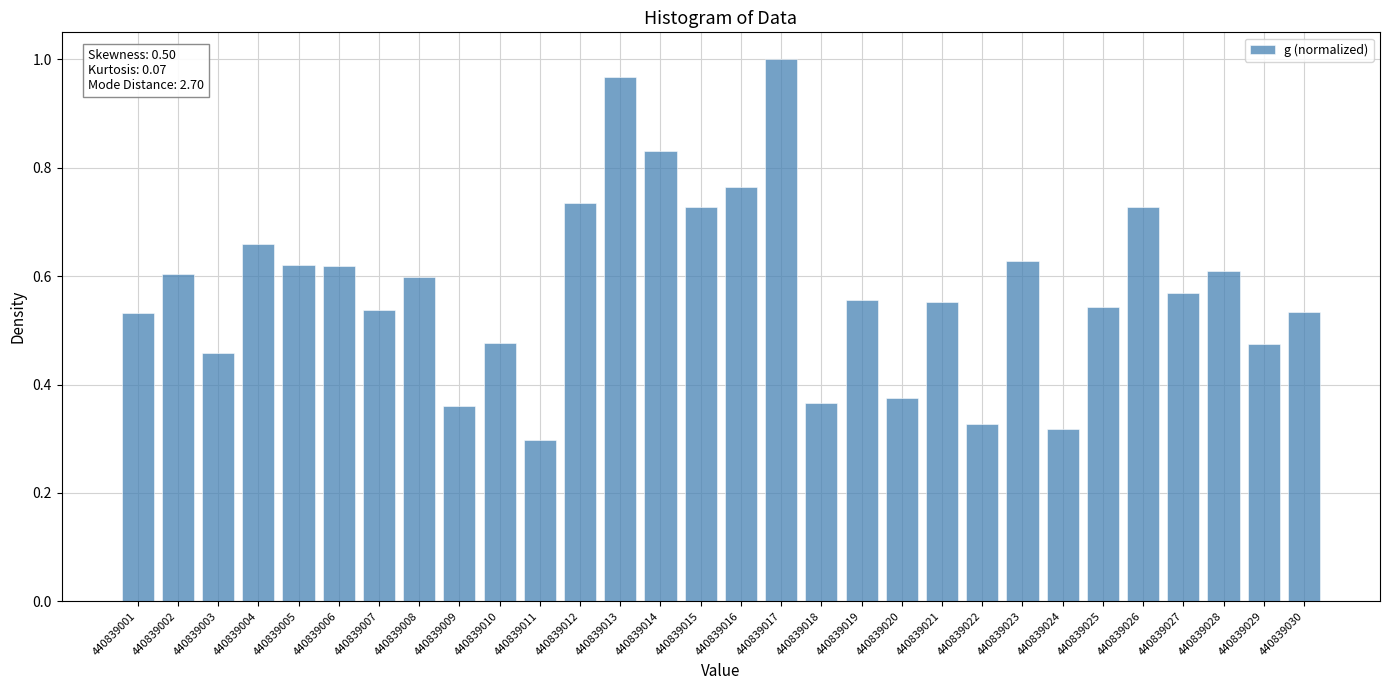

How many series are shown in this chart?

1